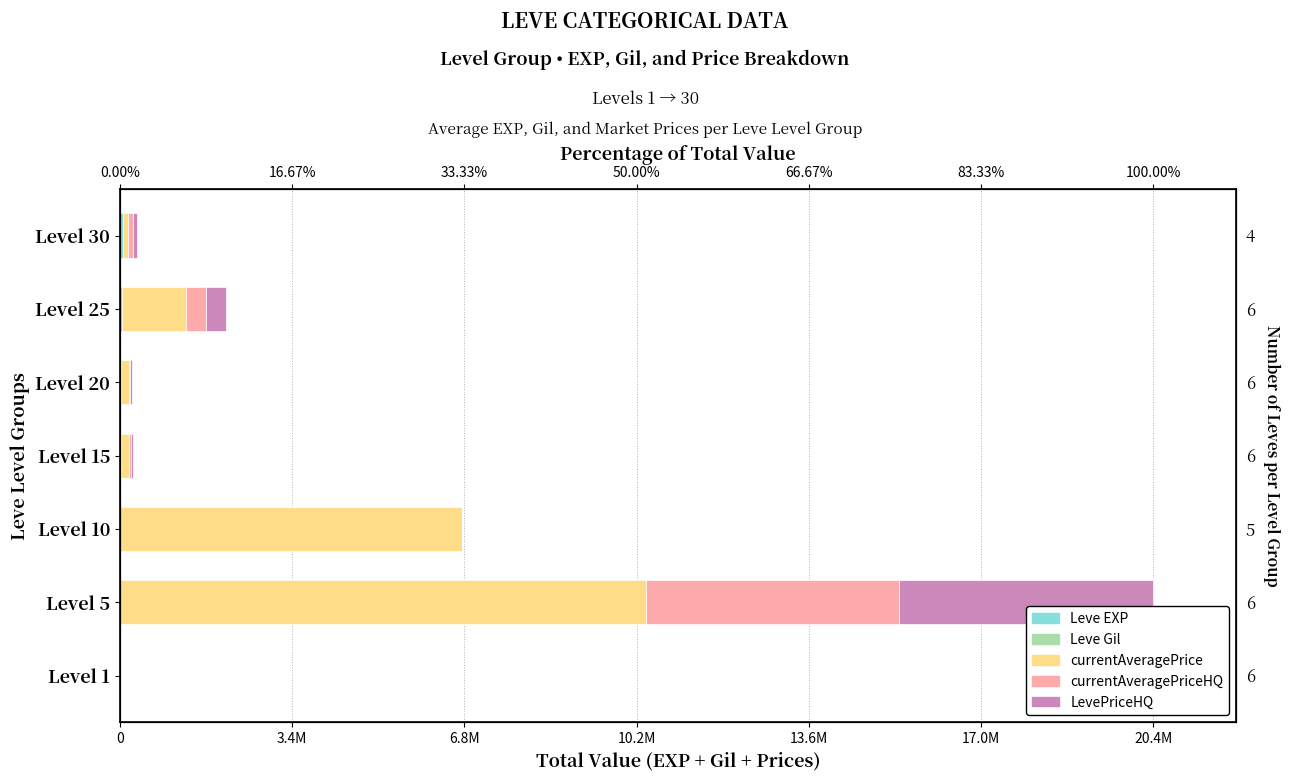

Between Level 30 and Level 1, which is larger?

Level 30